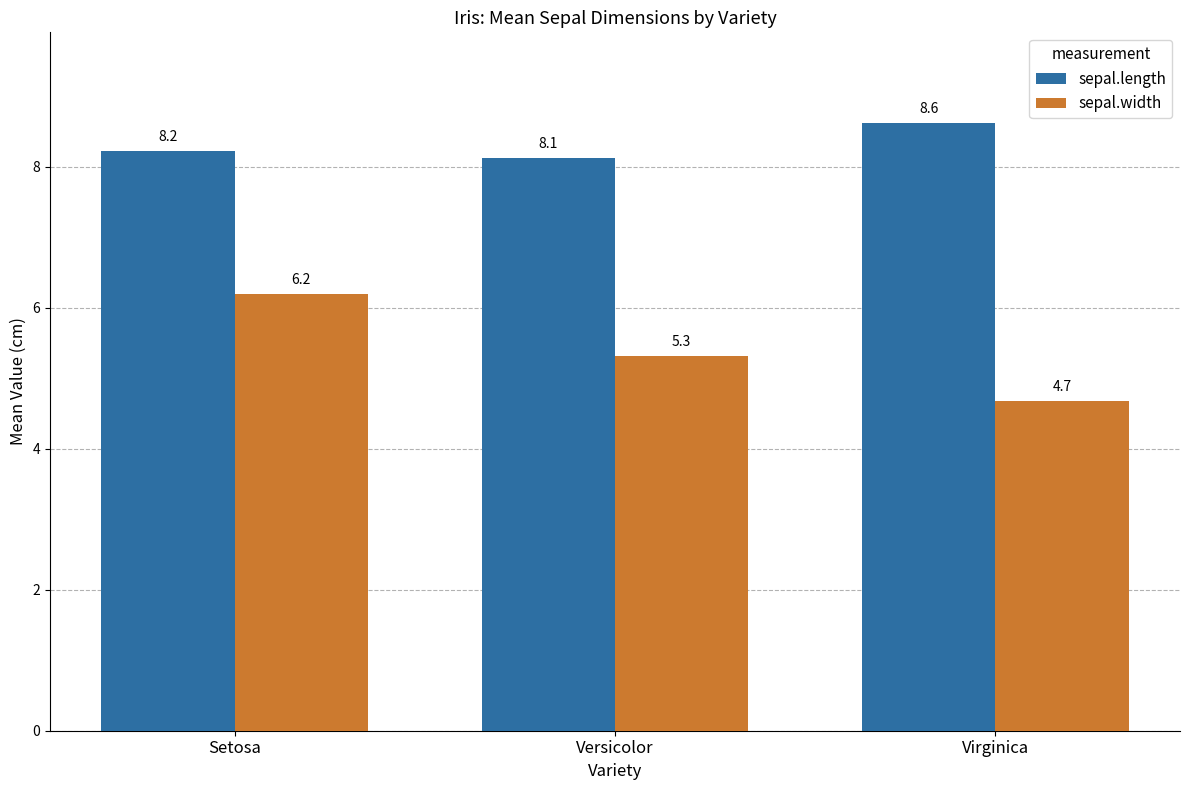

What is the maximum value for sepal.width?

6.2